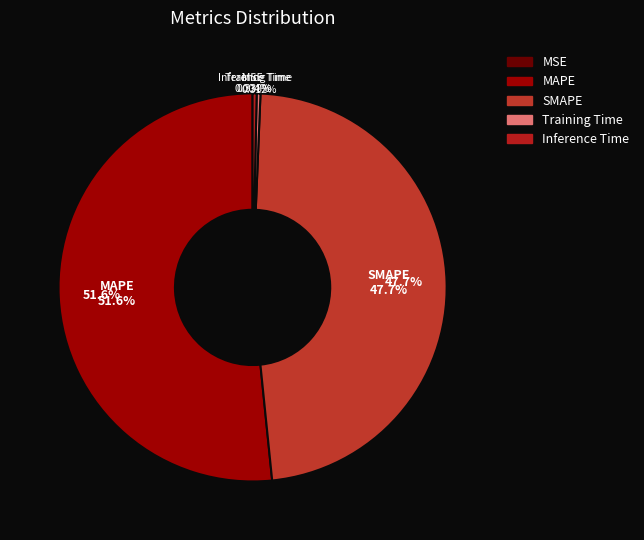

How many segments does this pie chart have?

5